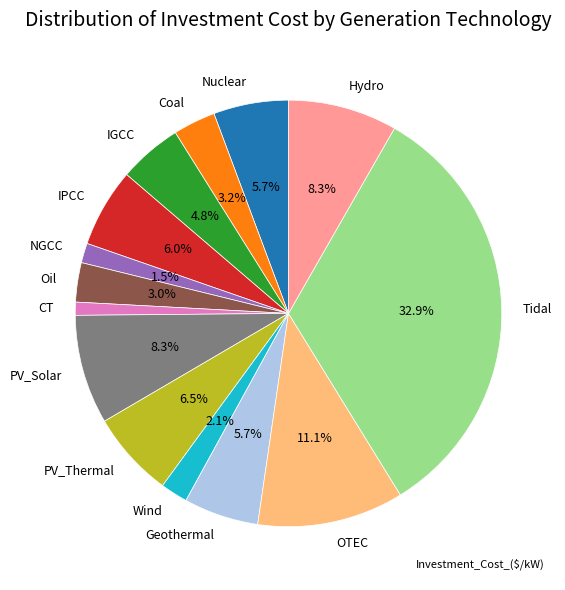

Count the number of slices in the pie.

14